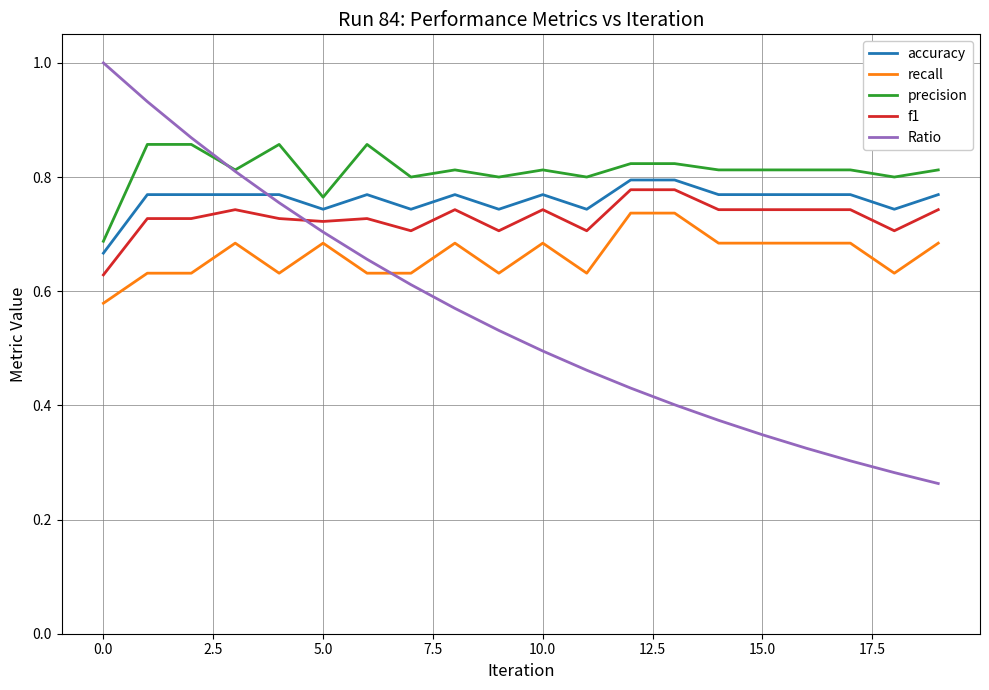

Which series has the largest range (max minus min)?

Ratio